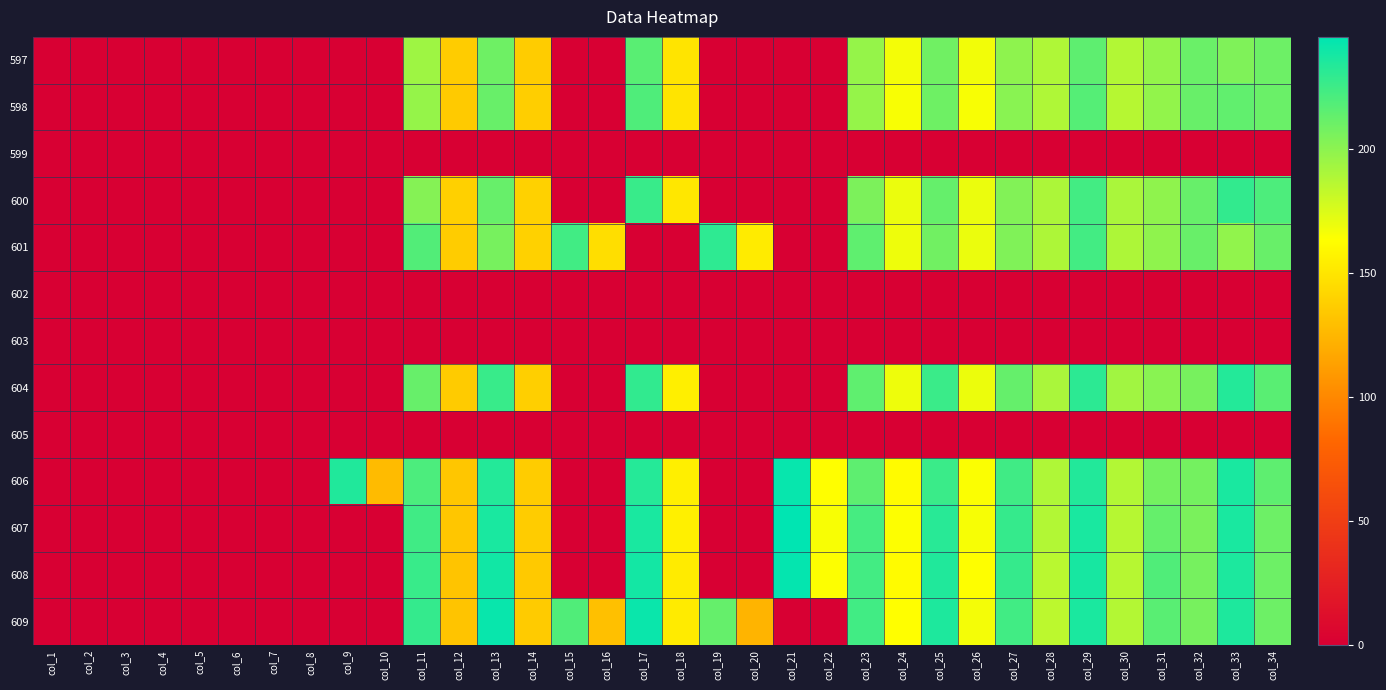

Reading left to right, transcribe all the data shown in this chart.

597: col_1=0.0	col_2=0.0	col_3=0.0	col_4=0.0	col_5=0.0	col_6=0.0	col_7=0.0	col_8=0.0	col_9=0.0	col_10=0.0	col_11=194.5	col_12=136.2	col_13=209.6	col_14=136.9	col_15=0.0	col_16=0.0	col_17=216.4	col_18=149.1	col_19=0.0	col_20=0.0	col_21=0.0	col_22=0.0	col_23=197.4	col_24=166.9	col_25=208.9	col_26=167.3	col_27=199.7	col_28=188.9	col_29=215.0	col_30=188.3	col_31=197.7	col_32=211.0	col_33=204.4	col_34=210.3
598: col_1=0.0	col_2=0.0	col_3=0.0	col_4=0.0	col_5=0.0	col_6=0.0	col_7=0.0	col_8=0.0	col_9=0.0	col_10=0.0	col_11=197.4	col_12=135.5	col_13=211.5	col_14=137.5	col_15=0.0	col_16=0.0	col_17=219.6	col_18=149.0	col_19=0.0	col_20=0.0	col_21=0.0	col_22=0.0	col_23=197.2	col_24=165.6	col_25=209.5	col_26=165.7	col_27=201.2	col_28=188.9	col_29=217.8	col_30=186.8	col_31=198.2	col_32=211.5	col_33=213.8	col_34=211.2
599: col_1=0.0	col_2=0.0	col_3=0.0	col_4=0.0	col_5=0.0	col_6=0.0	col_7=0.0	col_8=0.0	col_9=0.0	col_10=0.0	col_11=0.0	col_12=0.0	col_13=0.0	col_14=0.0	col_15=0.0	col_16=0.0	col_17=0.0	col_18=0.0	col_19=0.0	col_20=0.0	col_21=0.0	col_22=0.0	col_23=0.0	col_24=0.0	col_25=0.0	col_26=0.0	col_27=0.0	col_28=0.0	col_29=0.0	col_30=0.0	col_31=0.0	col_32=0.0	col_33=0.0	col_34=0.0
600: col_1=0.0	col_2=0.0	col_3=0.0	col_4=0.0	col_5=0.0	col_6=0.0	col_7=0.0	col_8=0.0	col_9=0.0	col_10=0.0	col_11=202.5	col_12=138.8	col_13=212.2	col_14=139.0	col_15=0.0	col_16=0.0	col_17=226.8	col_18=150.7	col_19=0.0	col_20=0.0	col_21=0.0	col_22=0.0	col_23=205.1	col_24=169.9	col_25=212.4	col_26=169.7	col_27=203.6	col_28=189.9	col_29=223.5	col_30=190.4	col_31=199.3	col_32=212.2	col_33=229.0	col_34=220.2
601: col_1=0.0	col_2=0.0	col_3=0.0	col_4=0.0	col_5=0.0	col_6=0.0	col_7=0.0	col_8=0.0	col_9=0.0	col_10=0.0	col_11=218.8	col_12=137.0	col_13=206.6	col_14=139.0	col_15=224.0	col_16=146.0	col_17=0.0	col_18=0.0	col_19=230.0	col_20=153.0	col_21=0.0	col_22=0.0	col_23=214.3	col_24=169.0	col_25=208.6	col_26=170.0	col_27=204.1	col_28=189.7	col_29=223.7	col_30=189.5	col_31=198.9	col_32=211.7	col_33=198.8	col_34=211.5
602: col_1=0.0	col_2=0.0	col_3=0.0	col_4=0.0	col_5=0.0	col_6=0.0	col_7=0.0	col_8=0.0	col_9=0.0	col_10=0.0	col_11=0.0	col_12=0.0	col_13=0.0	col_14=0.0	col_15=0.0	col_16=0.0	col_17=0.0	col_18=0.0	col_19=0.0	col_20=0.0	col_21=0.0	col_22=0.0	col_23=0.0	col_24=0.0	col_25=0.0	col_26=0.0	col_27=0.0	col_28=0.0	col_29=0.0	col_30=0.0	col_31=0.0	col_32=0.0	col_33=0.0	col_34=0.0
603: col_1=0.0	col_2=0.0	col_3=0.0	col_4=0.0	col_5=0.0	col_6=0.0	col_7=0.0	col_8=0.0	col_9=0.0	col_10=0.0	col_11=0.0	col_12=0.0	col_13=0.0	col_14=0.0	col_15=0.0	col_16=0.0	col_17=0.0	col_18=0.0	col_19=0.0	col_20=0.0	col_21=0.0	col_22=0.0	col_23=0.0	col_24=0.0	col_25=0.0	col_26=0.0	col_27=0.0	col_28=0.0	col_29=0.0	col_30=0.0	col_31=0.0	col_32=0.0	col_33=0.0	col_34=0.0
604: col_1=0.0	col_2=0.0	col_3=0.0	col_4=0.0	col_5=0.0	col_6=0.0	col_7=0.0	col_8=0.0	col_9=0.0	col_10=0.0	col_11=212.1	col_12=136.1	col_13=226.8	col_14=138.0	col_15=0.0	col_16=0.0	col_17=229.0	col_18=155.2	col_19=0.0	col_20=0.0	col_21=0.0	col_22=0.0	col_23=214.5	col_24=168.8	col_25=226.2	col_26=169.6	col_27=212.7	col_28=190.6	col_29=230.5	col_30=193.4	col_31=201.2	col_32=206.5	col_33=233.8	col_34=216.2
605: col_1=0.0	col_2=0.0	col_3=0.0	col_4=0.0	col_5=0.0	col_6=0.0	col_7=0.0	col_8=0.0	col_9=0.0	col_10=0.0	col_11=0.0	col_12=0.0	col_13=0.0	col_14=0.0	col_15=0.0	col_16=0.0	col_17=0.0	col_18=0.0	col_19=0.0	col_20=0.0	col_21=0.0	col_22=0.0	col_23=0.0	col_24=0.0	col_25=0.0	col_26=0.0	col_27=0.0	col_28=0.0	col_29=0.0	col_30=0.0	col_31=0.0	col_32=0.0	col_33=0.0	col_34=0.0
606: col_1=0.0	col_2=0.0	col_3=0.0	col_4=0.0	col_5=0.0	col_6=0.0	col_7=0.0	col_8=0.0	col_9=234.7	col_10=127.0	col_11=220.5	col_12=133.7	col_13=233.5	col_14=136.9	col_15=0.0	col_16=0.0	col_17=233.2	col_18=155.2	col_19=0.0	col_20=0.0	col_21=242.8	col_22=162.9	col_23=214.8	col_24=161.6	col_25=226.2	col_26=164.5	col_27=224.5	col_28=189.1	col_29=234.1	col_30=188.1	col_31=207.6	col_32=207.6	col_33=236.8	col_34=215.0
607: col_1=0.0	col_2=0.0	col_3=0.0	col_4=0.0	col_5=0.0	col_6=0.0	col_7=0.0	col_8=0.0	col_9=0.0	col_10=0.0	col_11=224.5	col_12=133.5	col_13=236.9	col_14=136.1	col_15=0.0	col_16=0.0	col_17=236.9	col_18=155.4	col_19=0.0	col_20=0.0	col_21=245.3	col_22=165.5	col_23=222.7	col_24=164.3	col_25=232.4	col_26=166.1	col_27=227.9	col_28=188.2	col_29=236.8	col_30=186.8	col_31=212.6	col_32=206.0	col_33=236.9	col_34=210.0
608: col_1=0.0	col_2=0.0	col_3=0.0	col_4=0.0	col_5=0.0	col_6=0.0	col_7=0.0	col_8=0.0	col_9=0.0	col_10=0.0	col_11=226.8	col_12=132.2	col_13=239.3	col_14=134.7	col_15=0.0	col_16=0.0	col_17=238.7	col_18=153.1	col_19=0.0	col_20=0.0	col_21=243.7	col_22=164.3	col_23=223.4	col_24=161.7	col_25=234.4	col_26=163.7	col_27=227.8	col_28=185.6	col_29=237.4	col_30=186.6	col_31=219.4	col_32=207.1	col_33=236.2	col_34=209.9
609: col_1=0.0	col_2=0.0	col_3=0.0	col_4=0.0	col_5=0.0	col_6=0.0	col_7=0.0	col_8=0.0	col_9=0.0	col_10=0.0	col_11=228.5	col_12=132.4	col_13=242.2	col_14=135.9	col_15=219.4	col_16=129.9	col_17=242.0	col_18=152.9	col_19=212.4	col_20=123.8	col_21=0.0	col_22=0.0	col_23=224.0	col_24=163.0	col_25=235.6	col_26=167.2	col_27=223.9	col_28=184.5	col_29=236.6	col_30=187.7	col_31=216.5	col_32=206.5	col_33=235.5	col_34=210.3